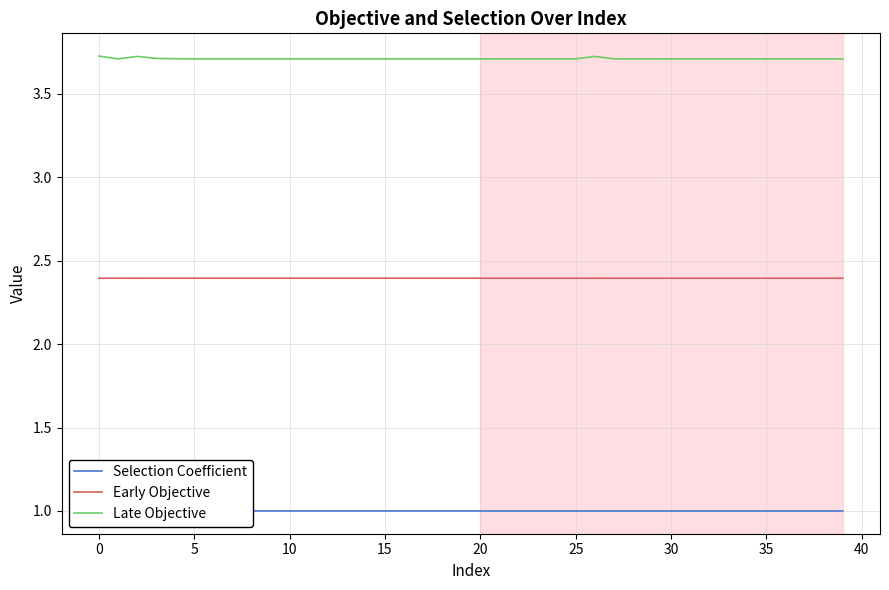

How many lines are shown in the chart?

3